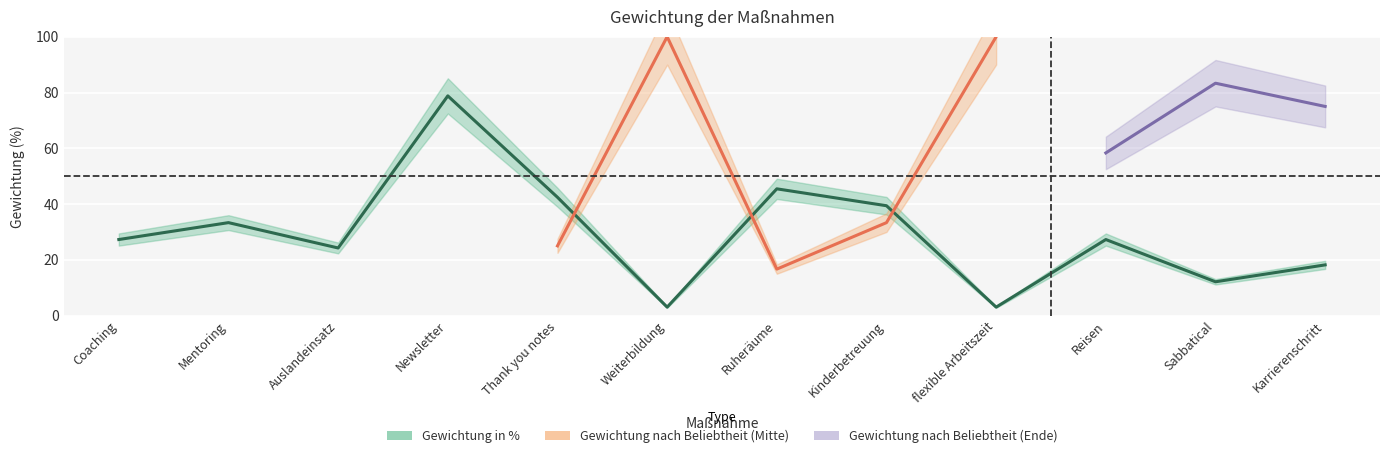

Reading right to left, extract all data points from this chart.

Karrierenschritt=18.2	Sabbatical=12.1	Reisen=27.3	flexible Arbeitszeit=3.0	Kinderbetreuung=39.4	Ruheräume=45.5	Weiterbildung=3.0	Thank you notes=42.4	Newsletter=78.8	Auslandeinsatz=24.2	Mentoring=33.3	Coaching=27.3